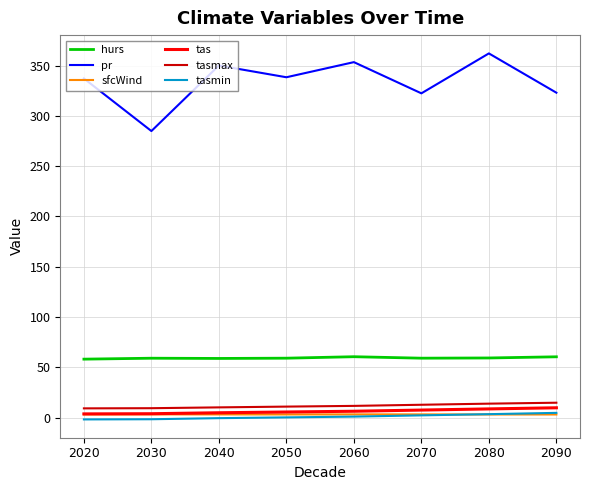

Is it true that tas equals 3.8 at 2030?

True